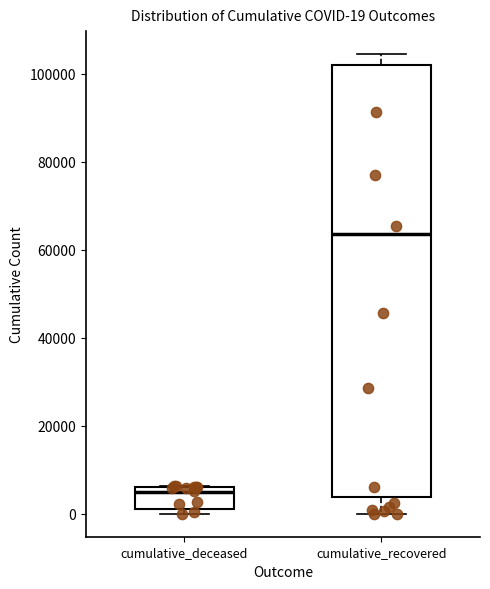

Which box's median line is the lowest?

cumulative_deceased